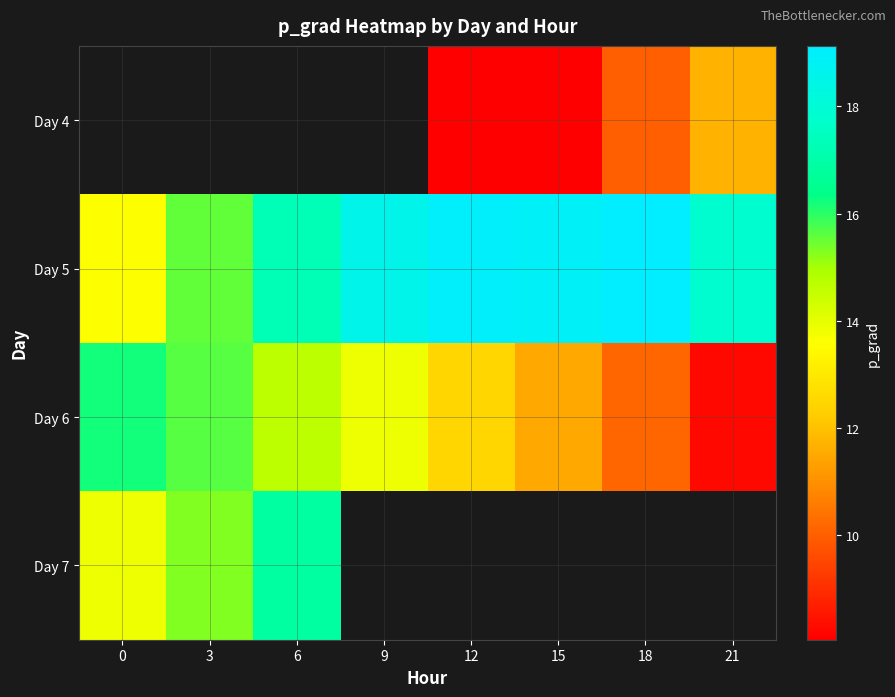

Which label corresponds to the largest value in the chart?

18